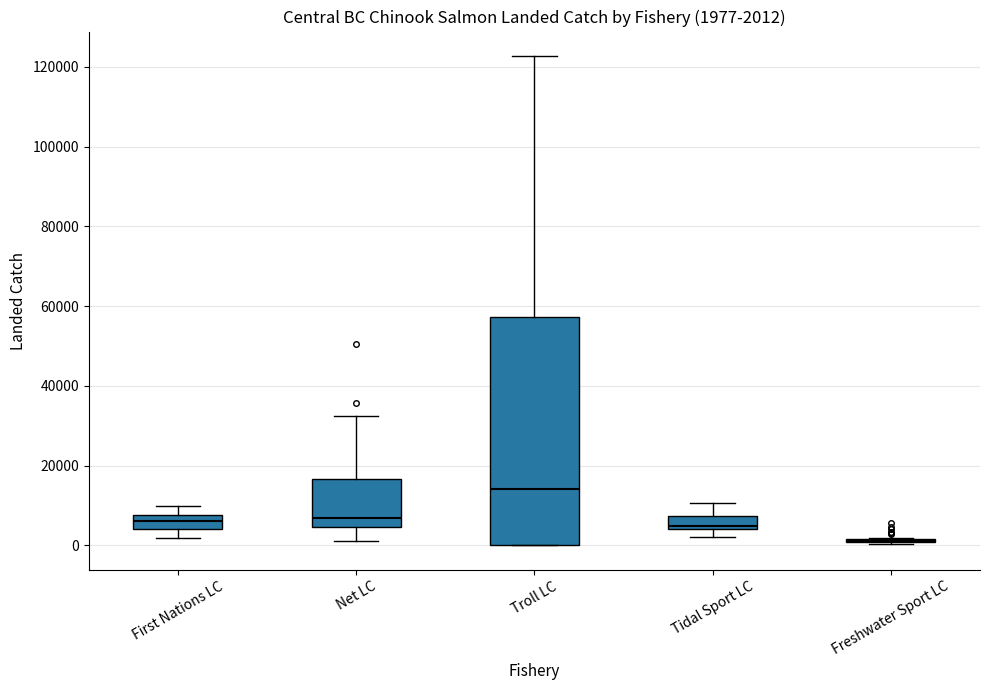

Comparing the boxes themselves (not the whiskers), which one is the tallest?

Troll LC